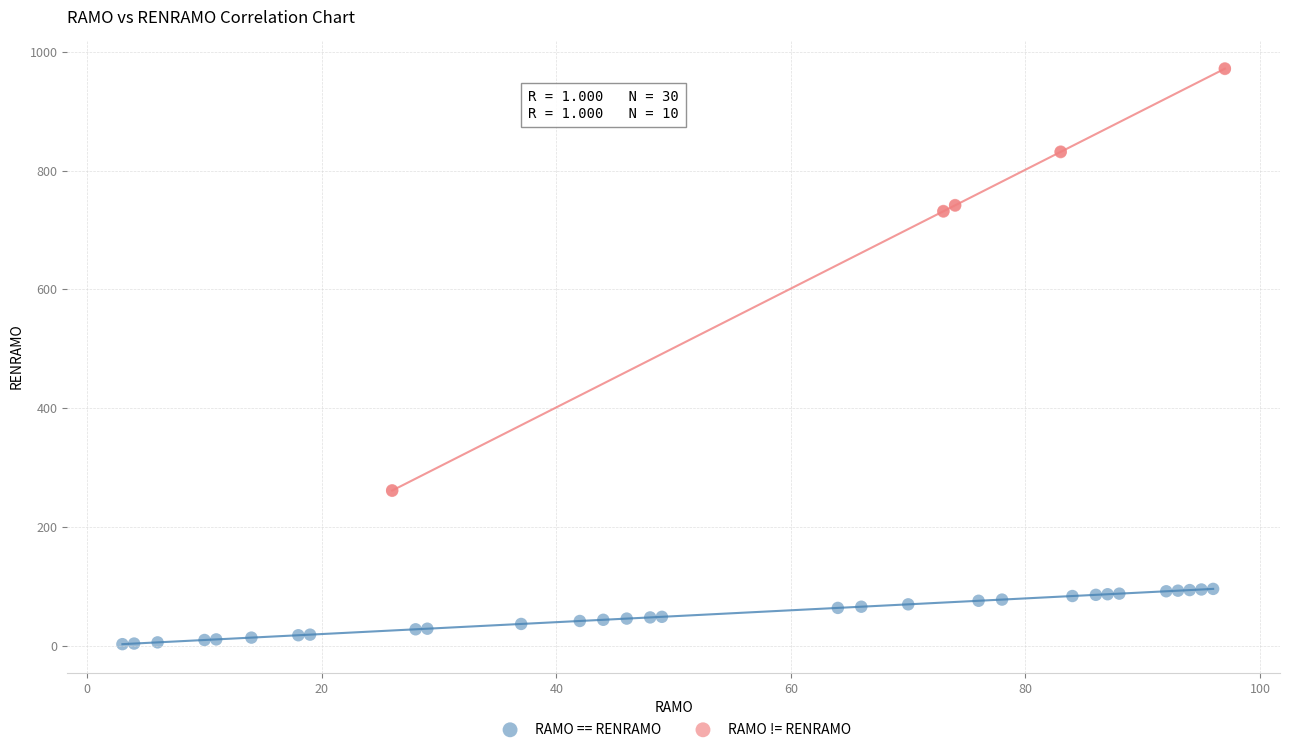

Which series reaches the maximum Y coordinate?

RAMO != RENRAMO